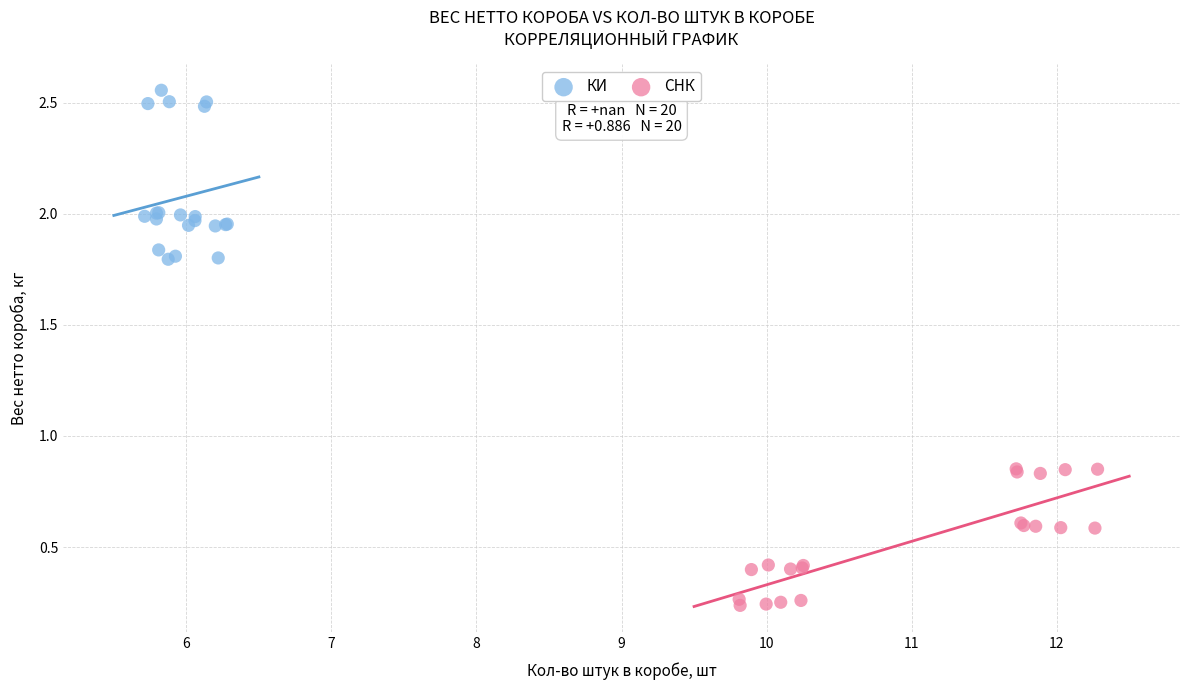

Which series reaches the maximum Y coordinate?

КИ